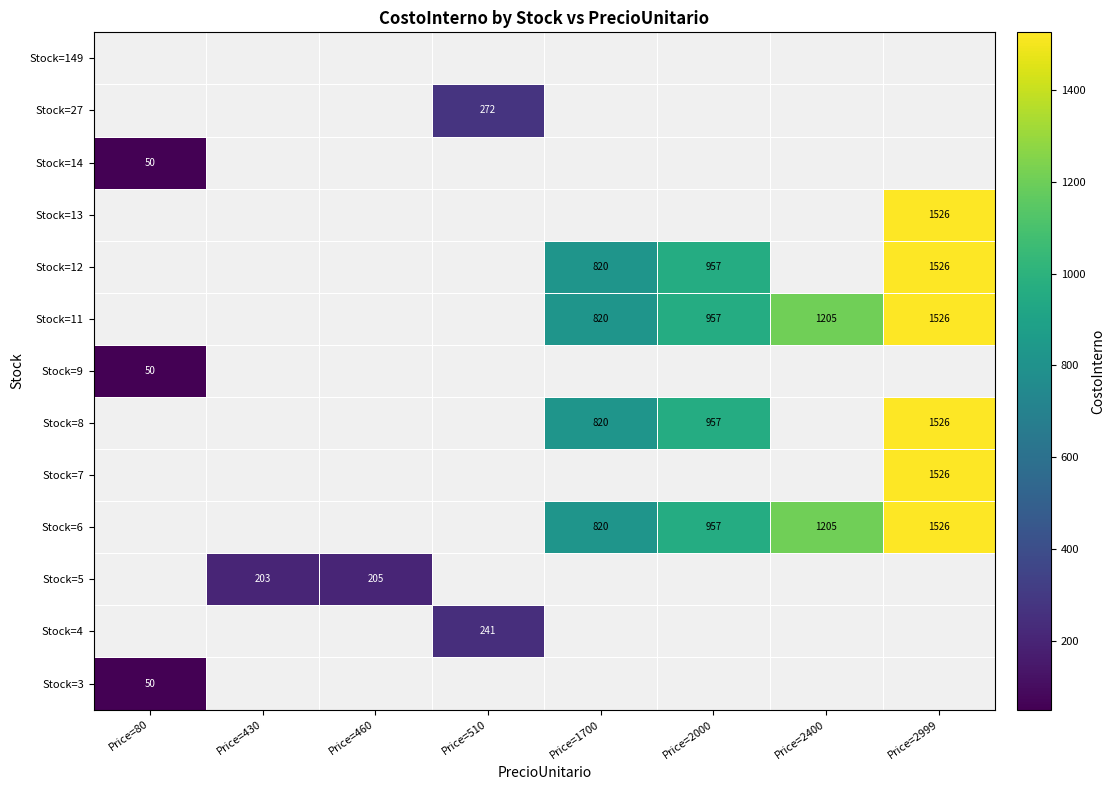

What is the greatest value displayed?

1525.7